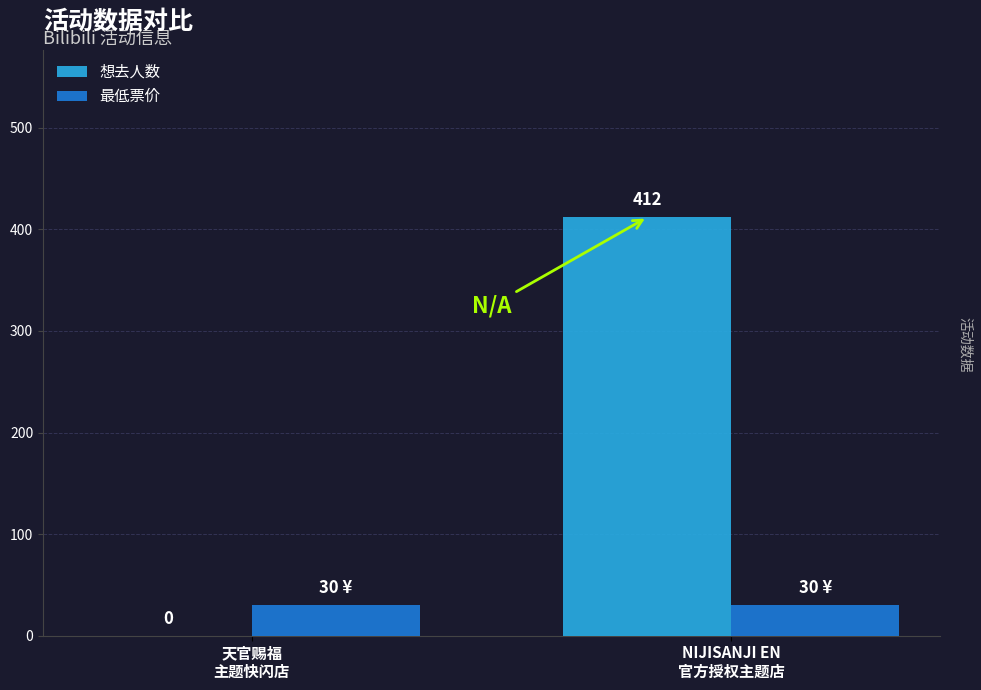

True or false: 想去人数 has a value of 0 at 天官赐福
主题快闪店.

True